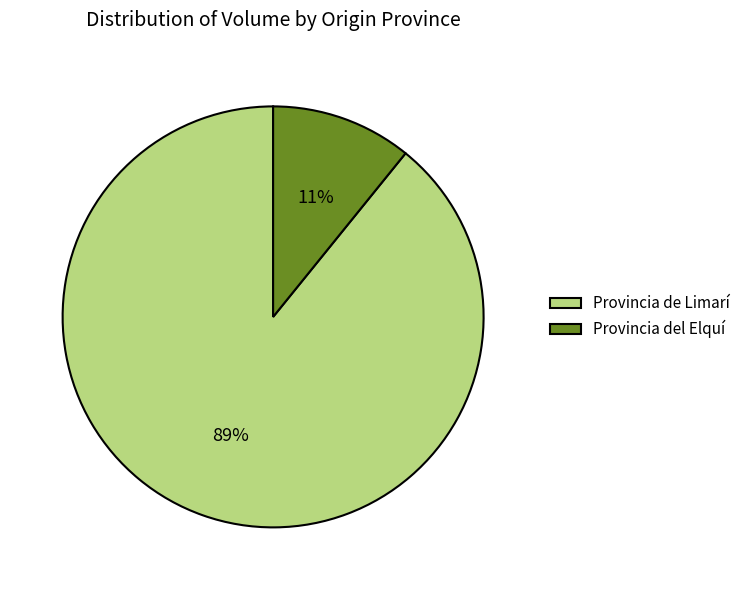

How many segments does this pie chart have?

2